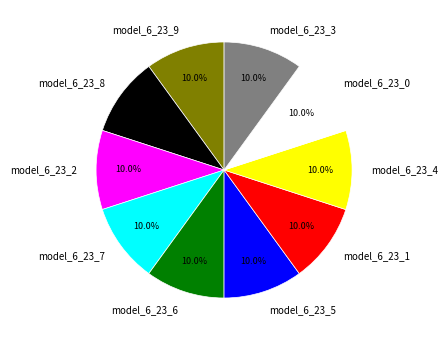

Is there any slice that represents more than half of the pie?

No